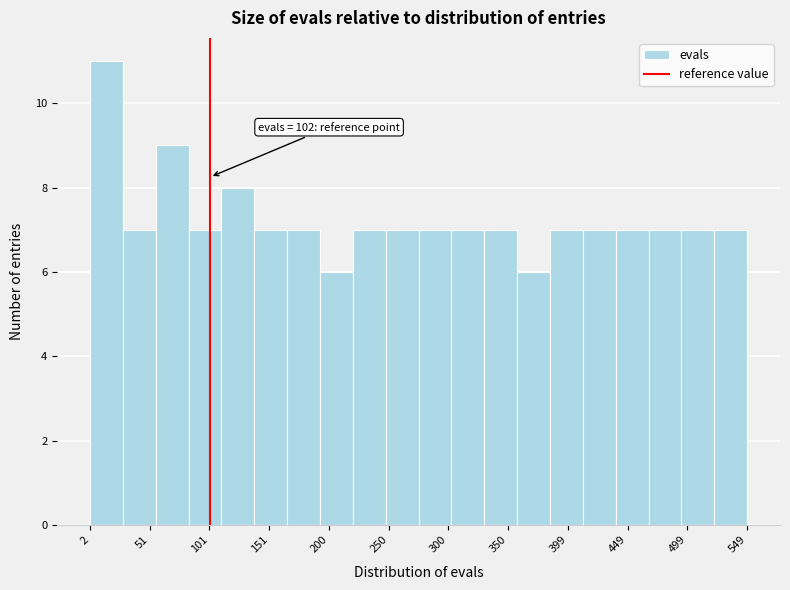

Which range on the x-axis has the tallest bar?

0 to 30